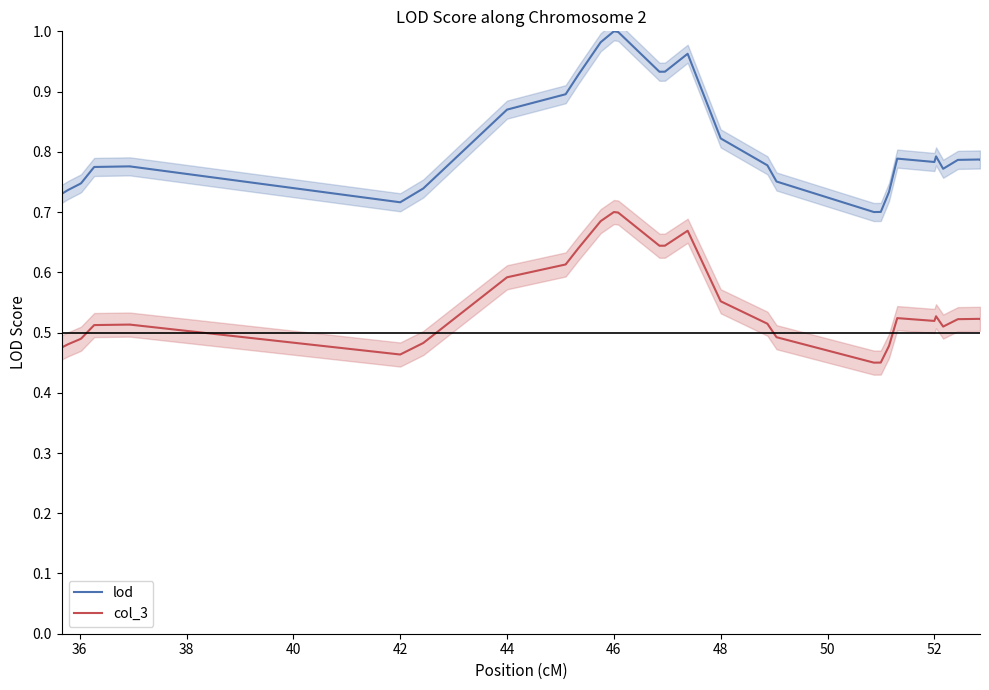

True or false: lod and col_3 cross at least once.

False